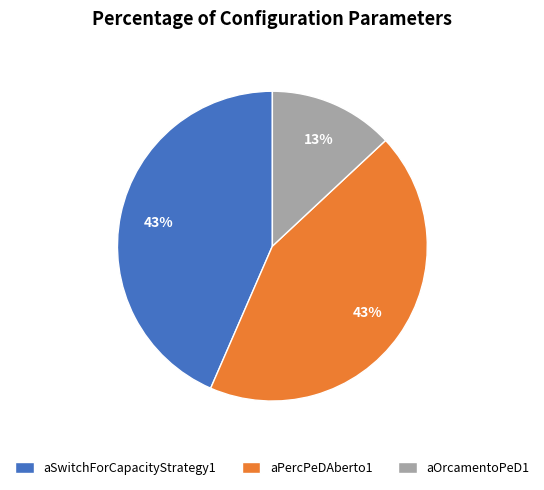

To the nearest percent, what portion does aPercPeDAberto1 represent?

43%